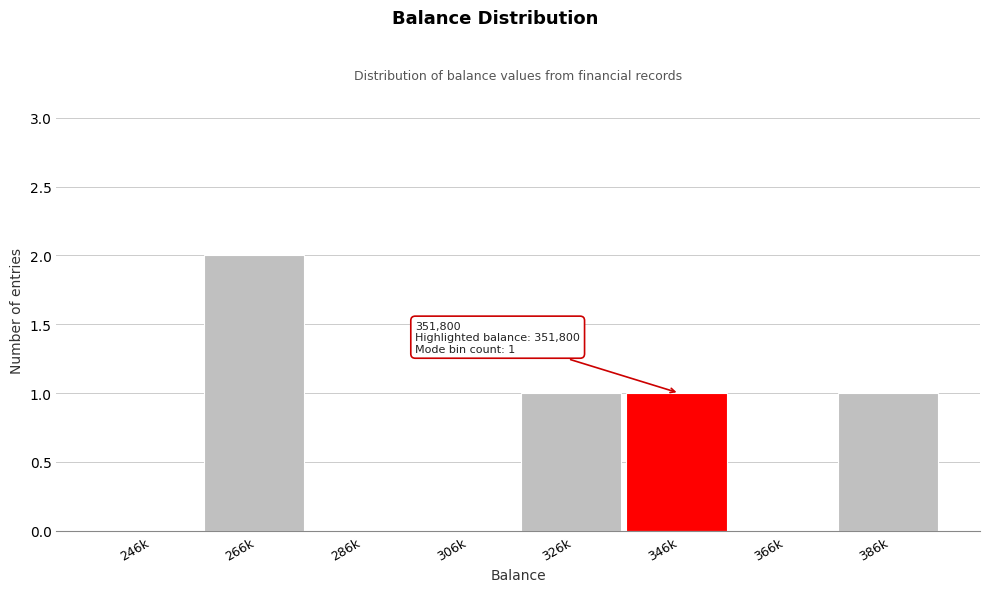

Reading left to right, transcribe all the data shown in this chart.

246k=0	266k=2	286k=0	306k=0	326k=1	346k=1	366k=0	386k=1